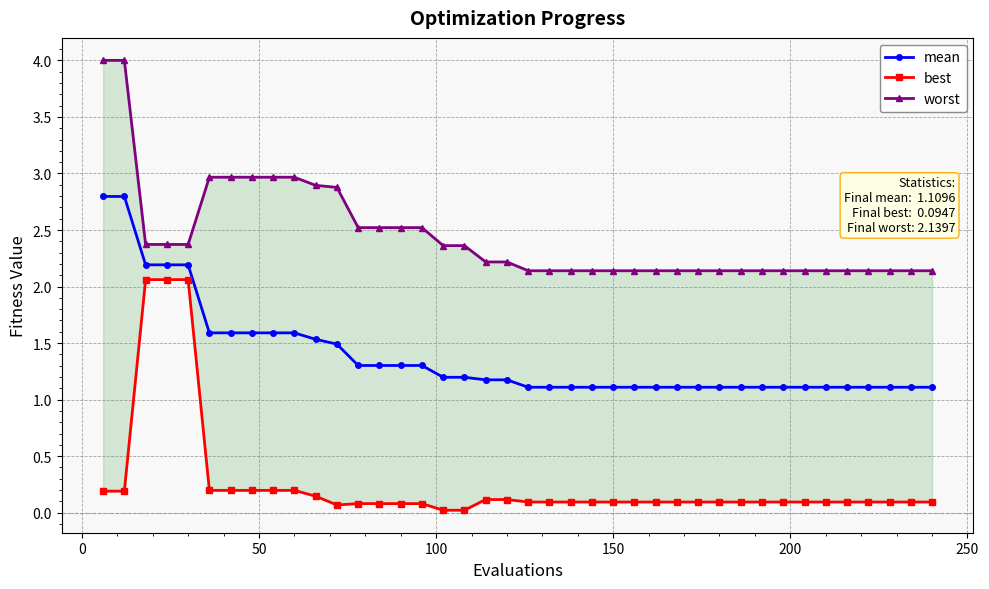

What is the maximum value for mean?

2.8